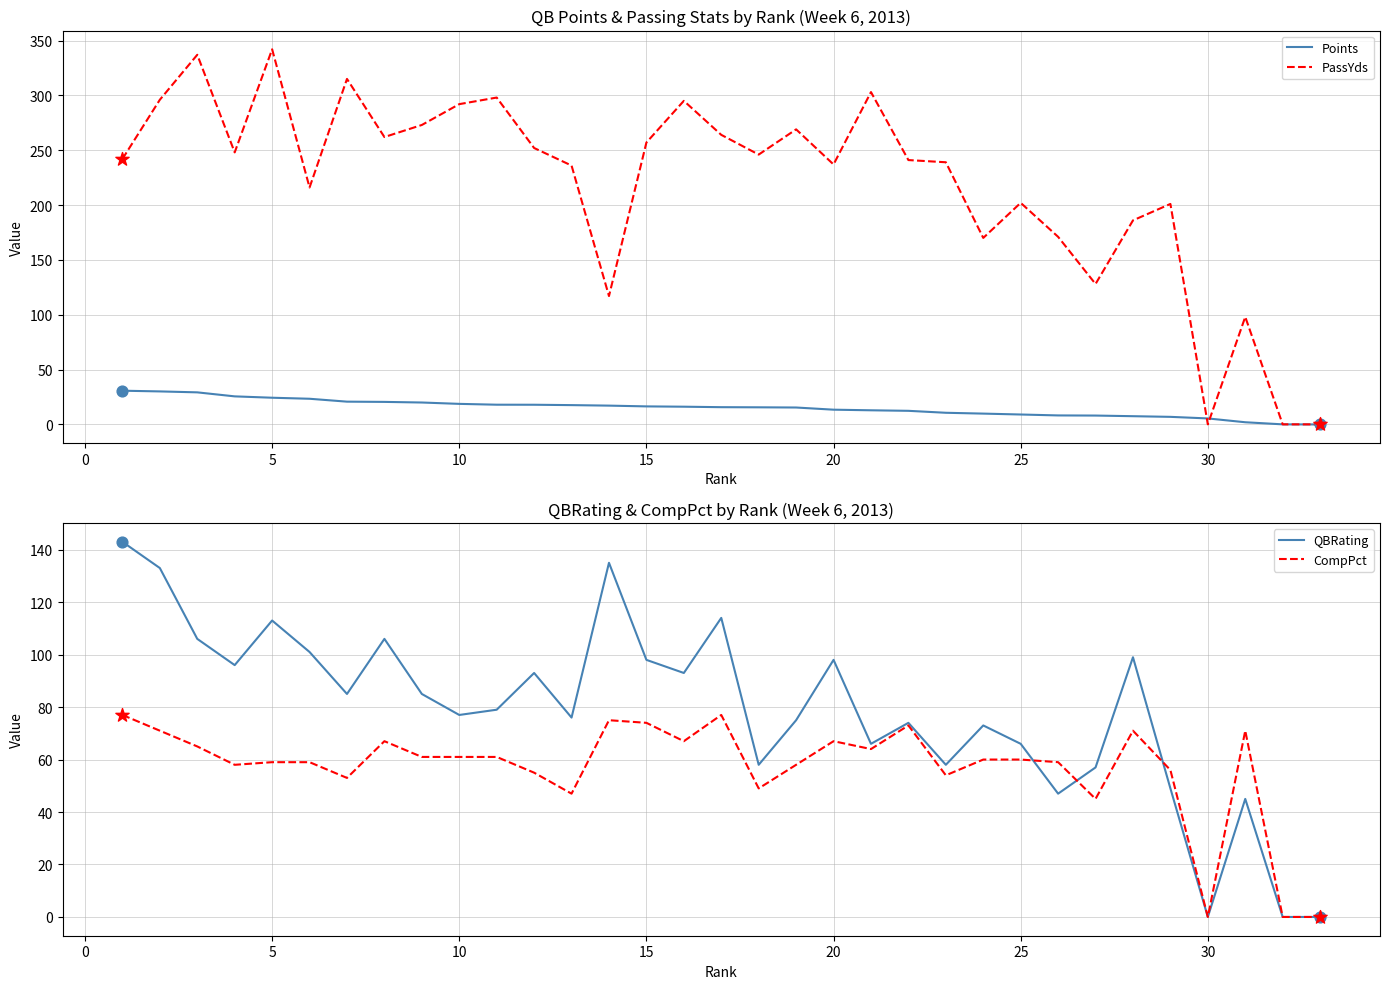

What is the maximum value for PassYds?

342.0